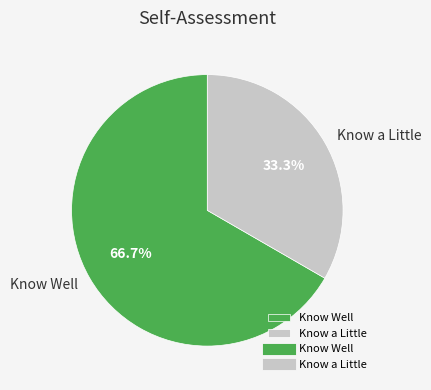

How many slices are in this pie chart?

2